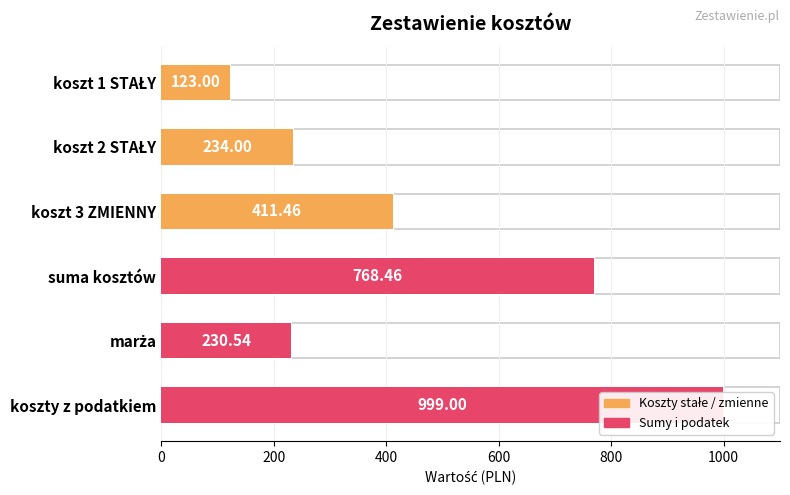

Between koszt 1 STAŁY and koszty z podatkiem, which is larger?

koszty z podatkiem